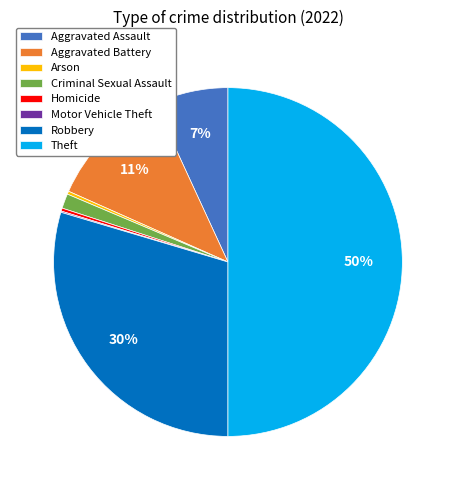

Is the sum of Aggravated Assault and Robbery greater than half?

No